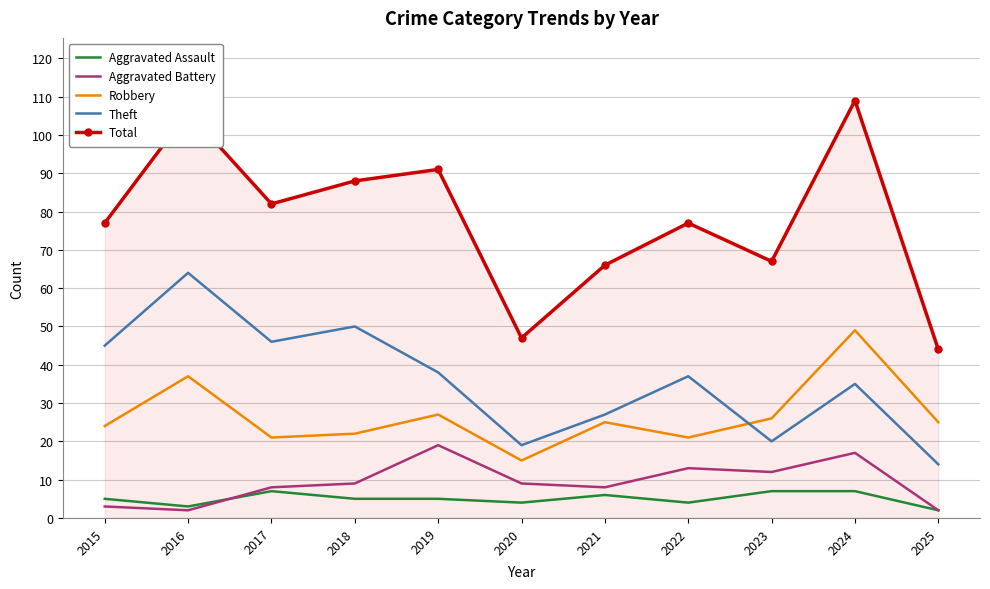

At which category does Theft reach its first local valley?

2017